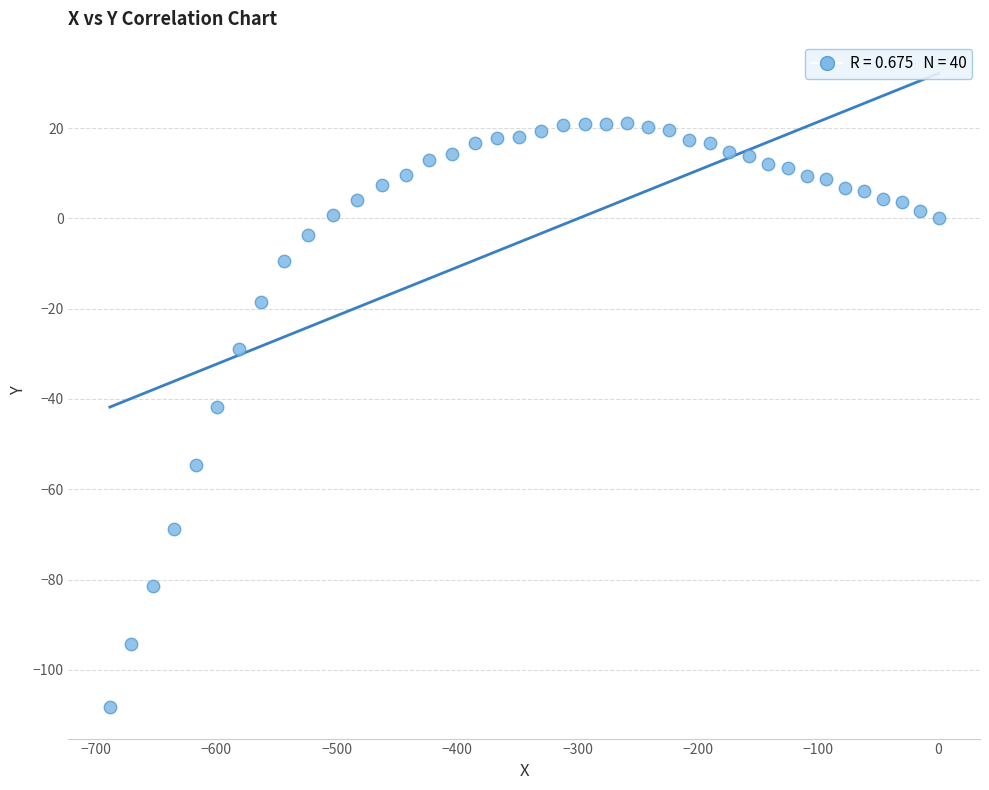

What is the range of Y values (max minus min)?

129.4